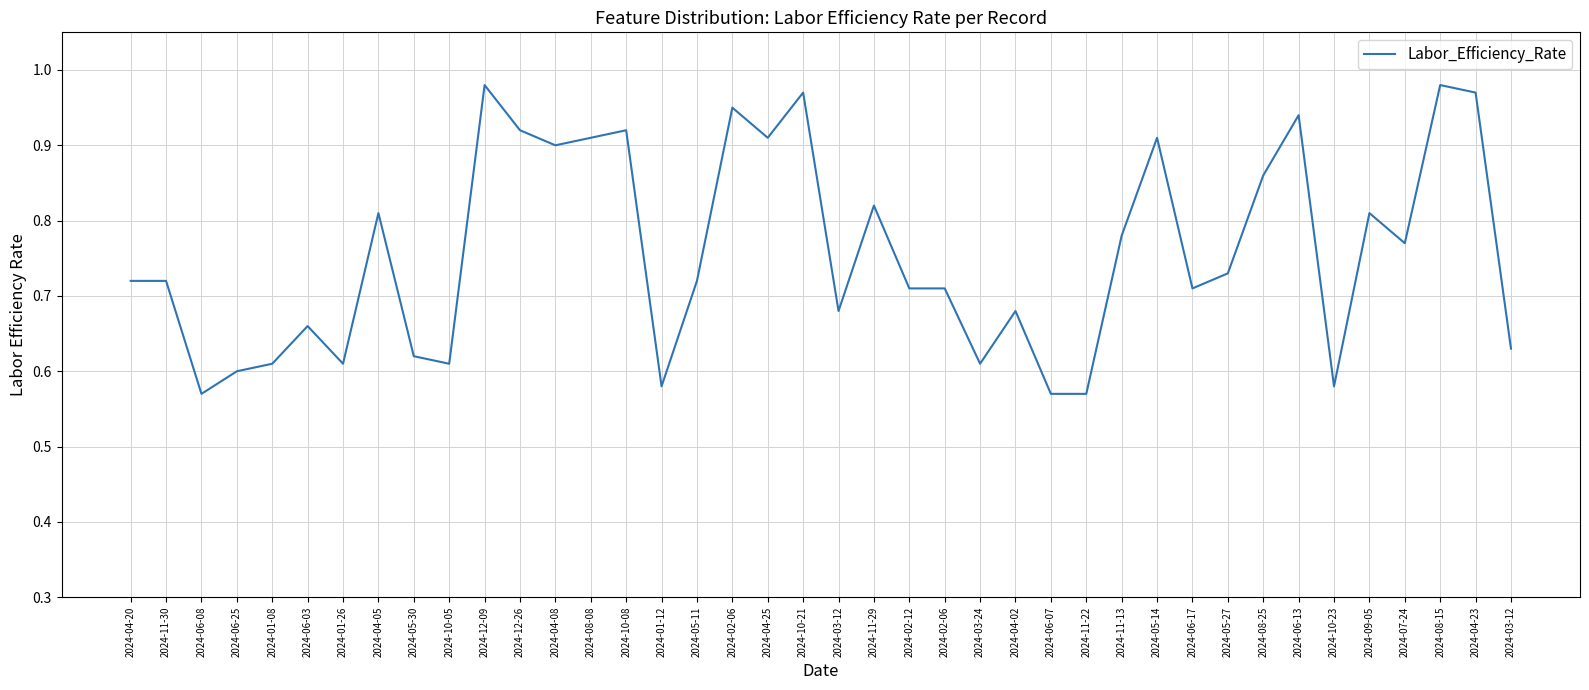

List the labels in order of value, largest first.

2024-12-09, 2024-08-15, 2024-10-21, 2024-04-23, 2024-02-06, 2024-06-13, 2024-12-26, 2024-10-08, 2024-08-08, 2024-04-25, 2024-05-14, 2024-04-08, 2024-08-25, 2024-11-29, 2024-04-05, 2024-09-05, 2024-11-13, 2024-07-24, 2024-05-27, 2024-04-20, 2024-11-30, 2024-05-11, 2024-02-12, 2024-02-06, 2024-06-17, 2024-03-12, 2024-04-02, 2024-06-03, 2024-03-12, 2024-05-30, 2024-01-08, 2024-01-26, 2024-10-05, 2024-03-24, 2024-06-25, 2024-01-12, 2024-10-23, 2024-06-08, 2024-06-07, 2024-11-22